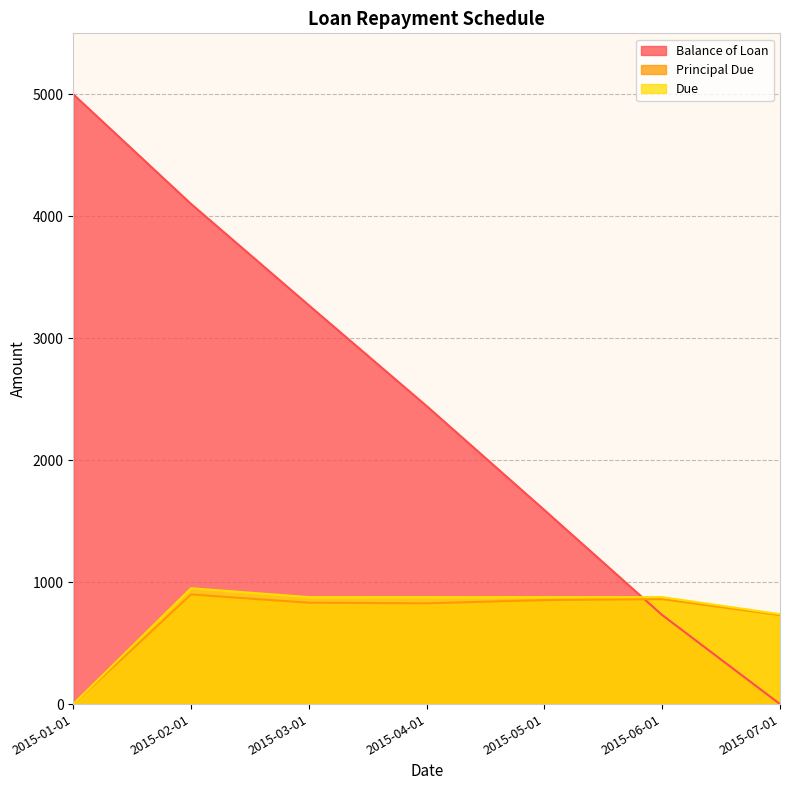

True or false: Due has more than 0 points higher than both neighbors.

True